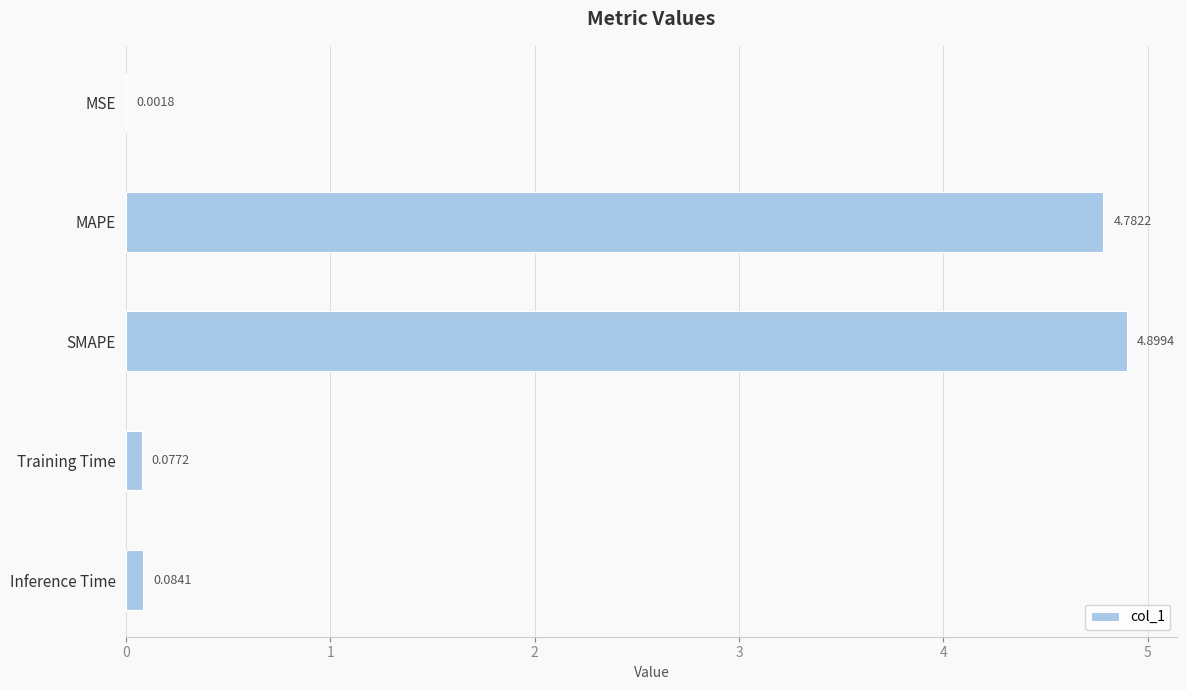

Approximately how many times larger is the value at SMAPE compared to MAPE?

1.0